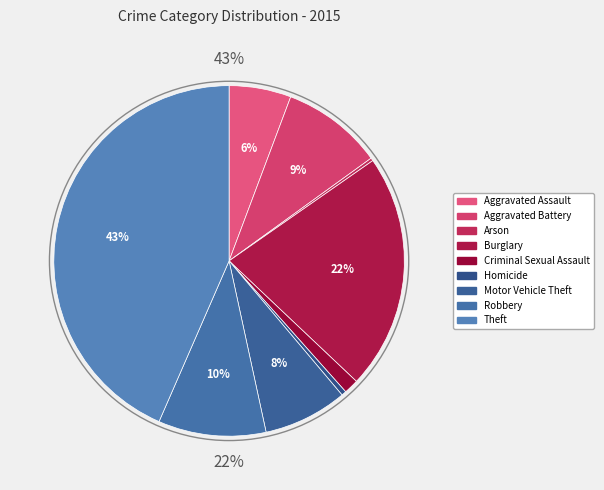

Is it true that Arson is 0% of the pie?

True